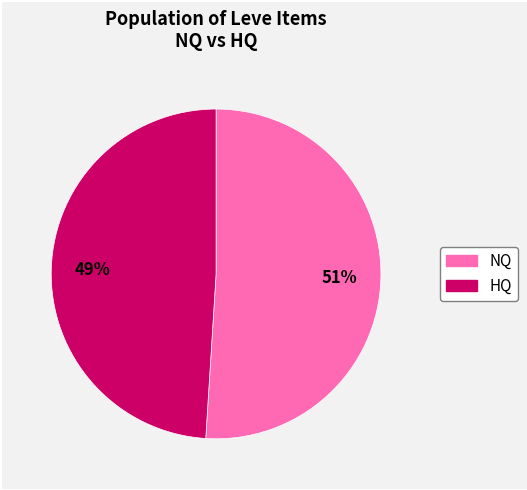

To the nearest percent, what is the difference between the largest and smallest slice percentages?

2%